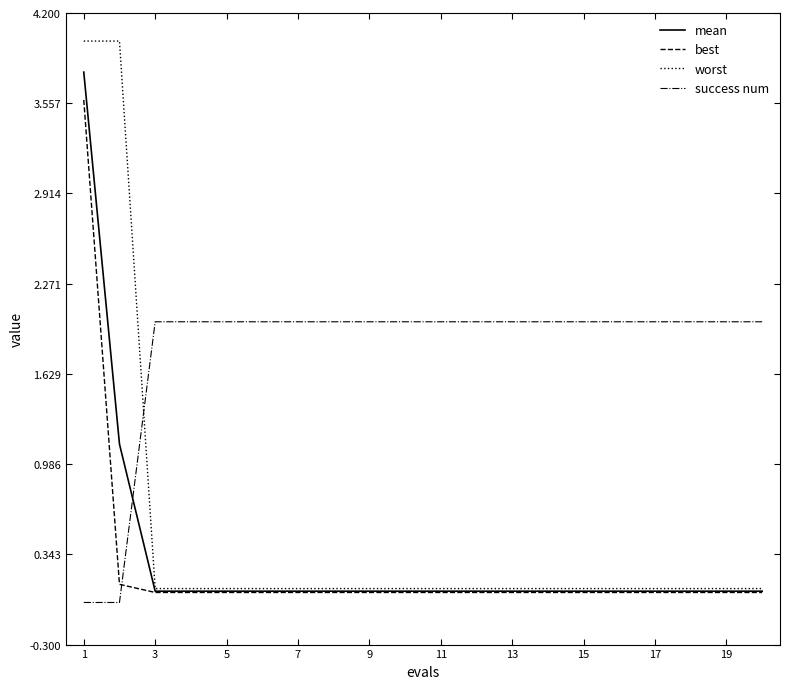

Rank the series by their maximum value, from highest to lowest.

worst, mean, best, success num